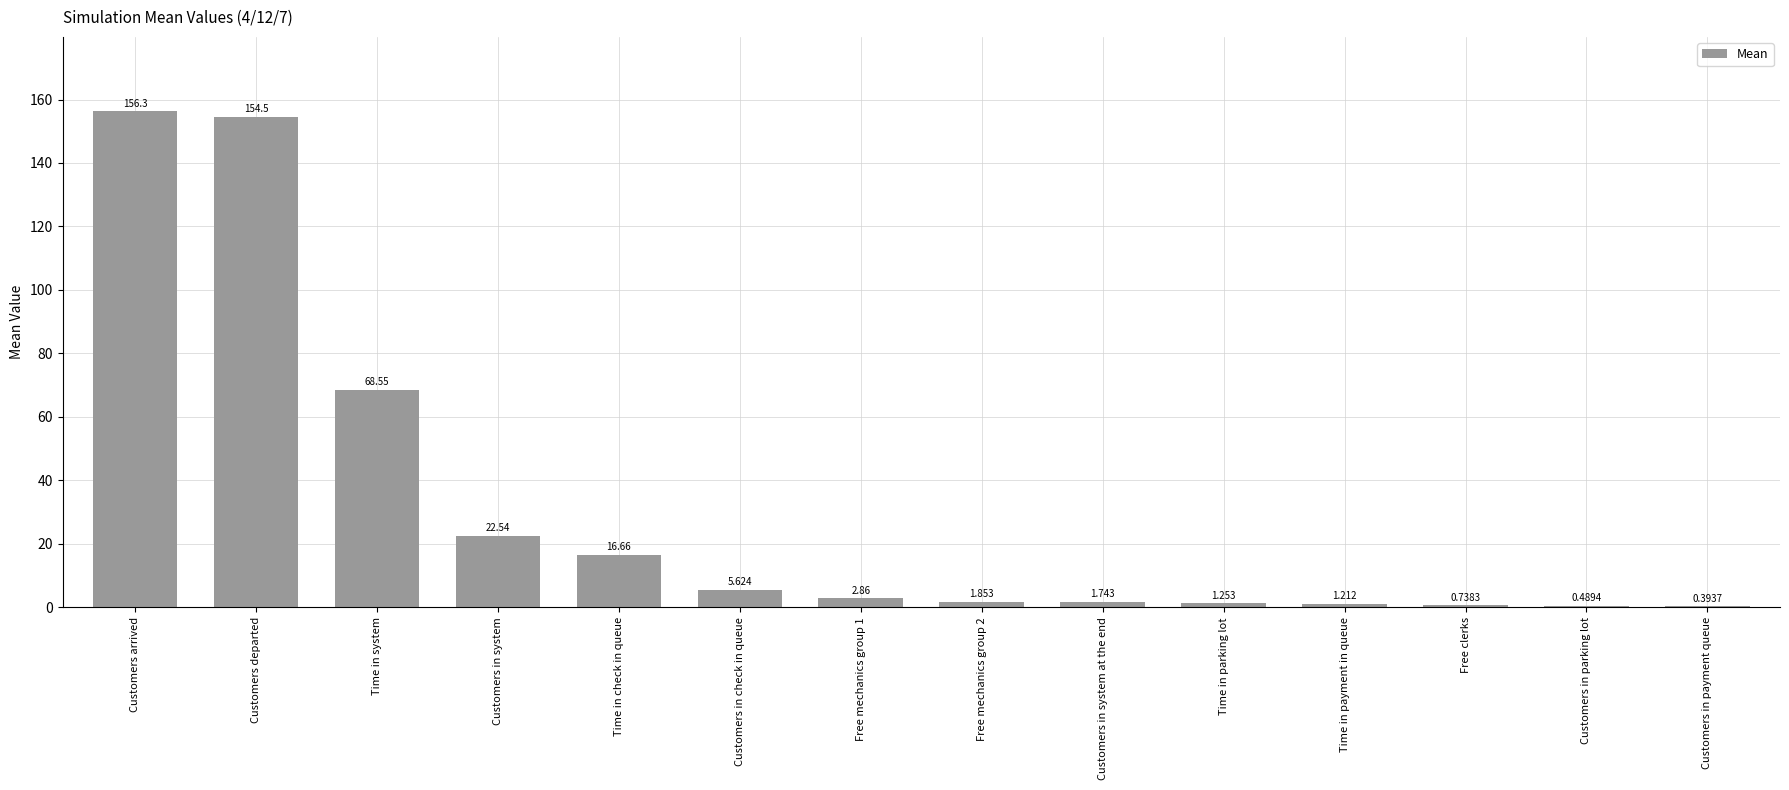

Is it true that the value at Customers departed is 238.1?

False